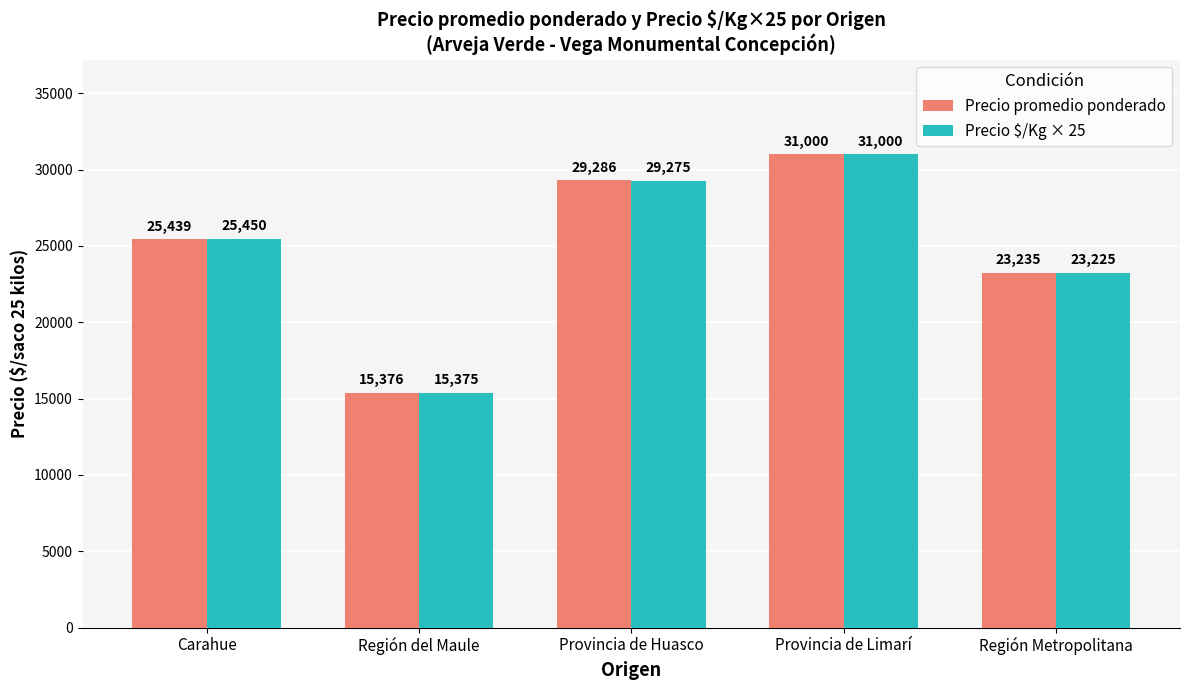

Which series has the largest total across all categories?

Precio promedio ponderado